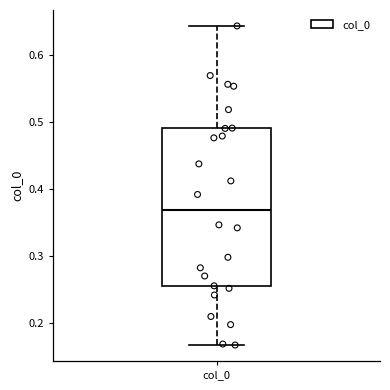

Transcribe this box plot: give where the median line is, the range the box spans, and where the two whiskers end, as read against the y-axis. The values are not printed on the chart, so give them approximately, as read against the axis.

median 0.37, box 0.26 to 0.49, whiskers 0.17 to 0.64